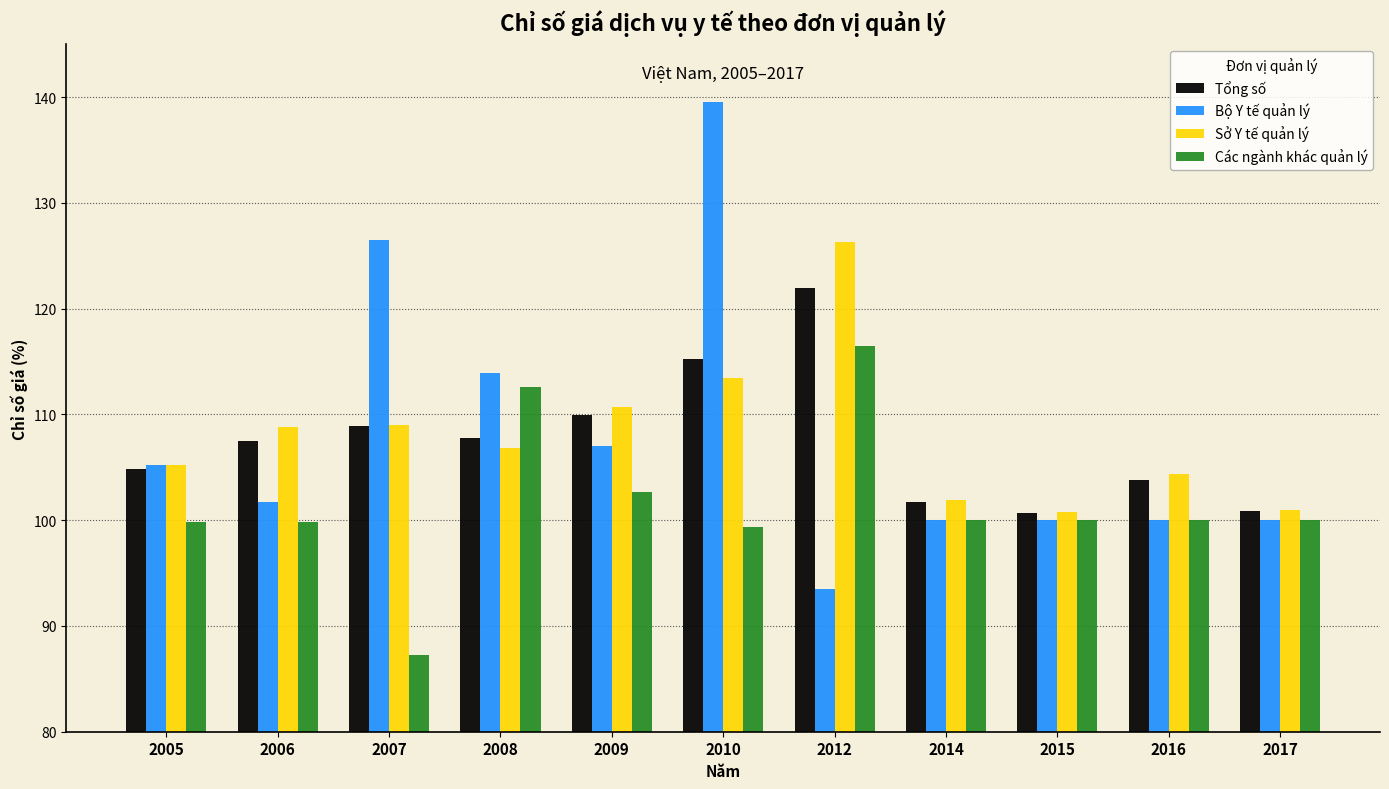

At which label does Tổng số first exceed 107?

2006